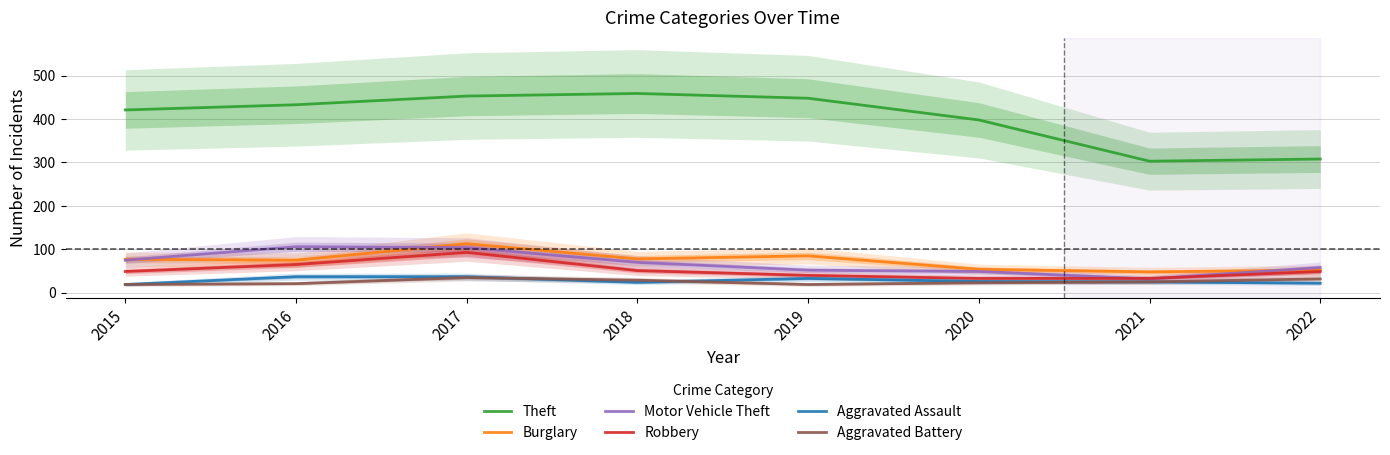

What is the value of the Robbery point at the 1st from the left?

49